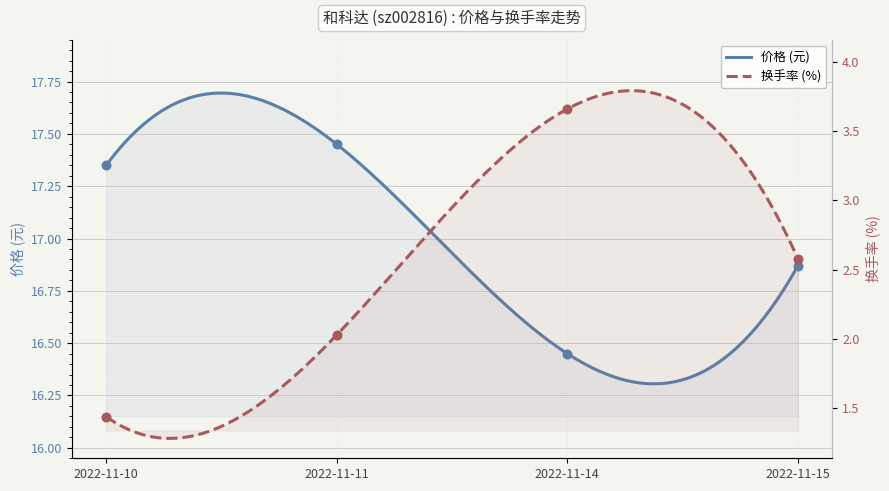

At which category is the sum across all series the highest?

2022-11-14